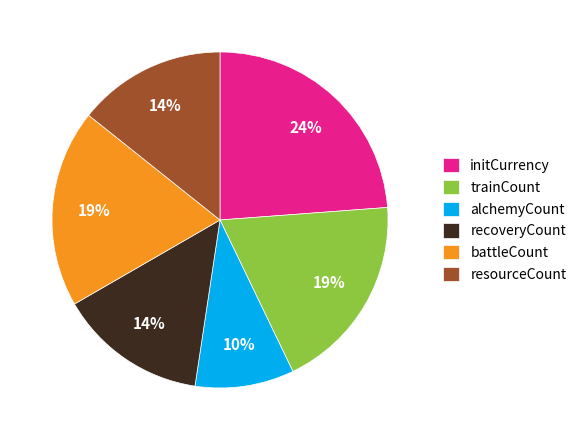

Count the number of slices in the pie.

6